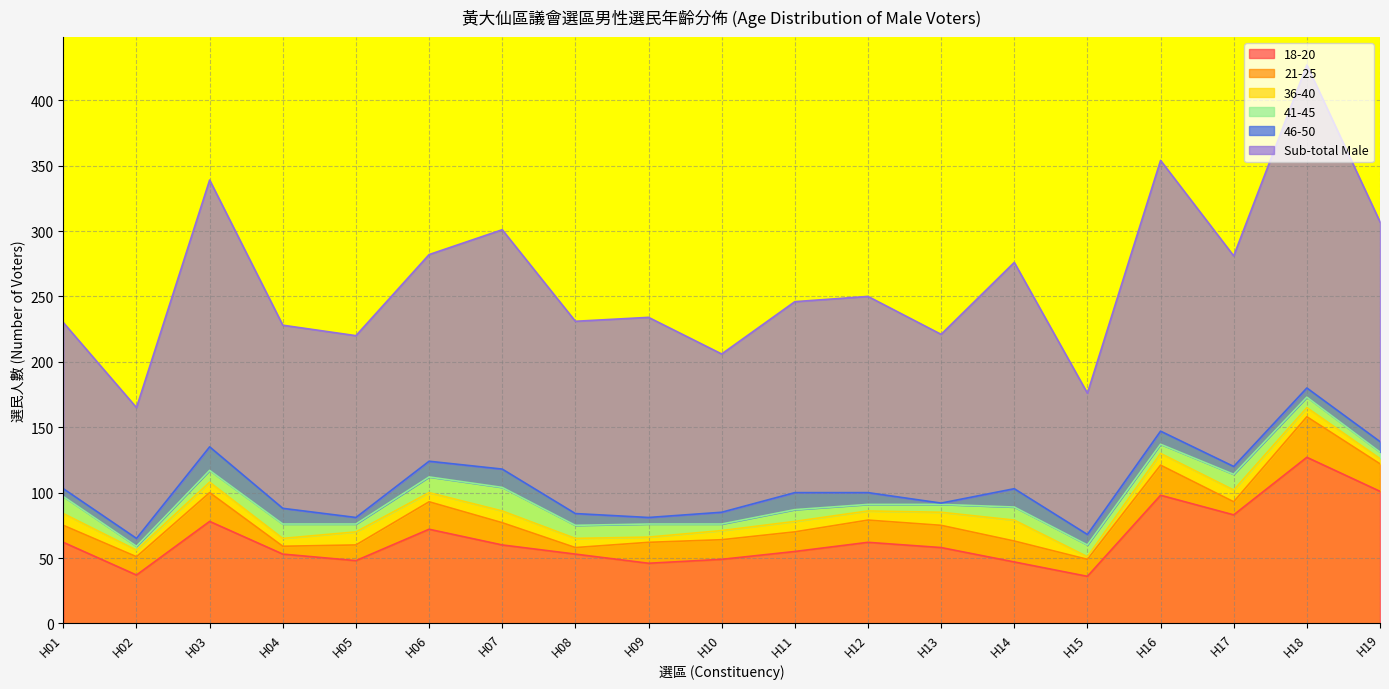

What is the total value across all series at H16?

354